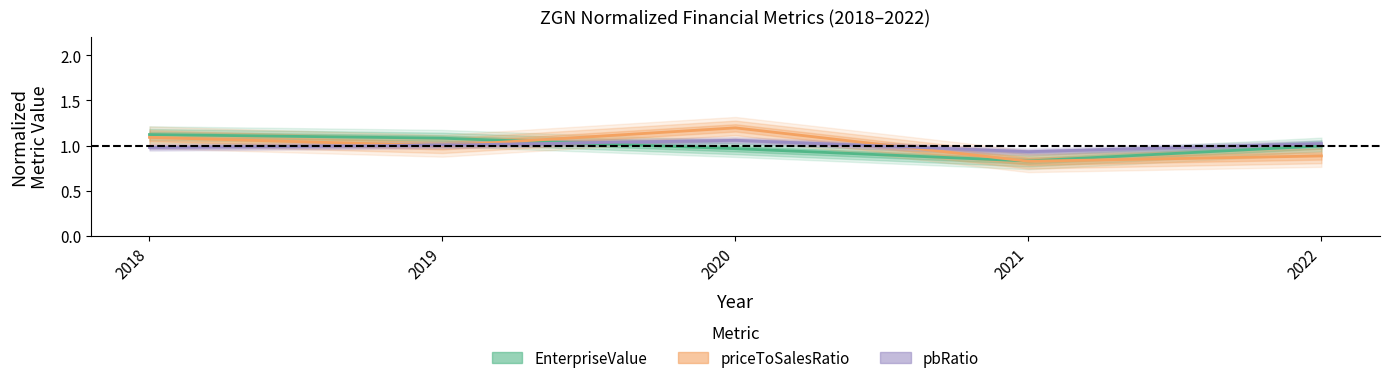

Reading right to left, what are all the values shown in this chart?

EnterpriseValue: 1.0	0.8	1.0	1.1	1.1
priceToSalesRatio: 0.9	0.8	1.2	1.0	1.1
pbRatio: 1.0	0.9	1.1	1.0	1.0